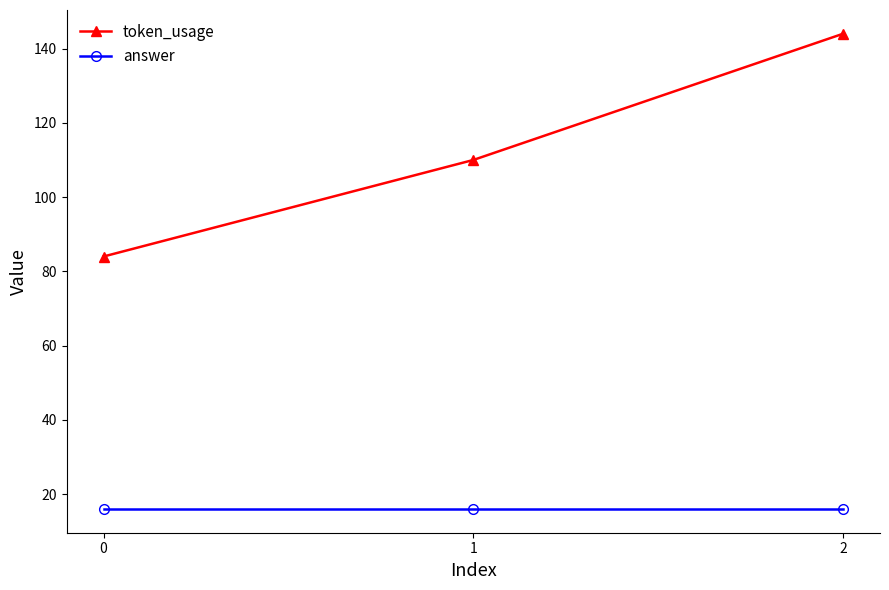

List the series in order of their overall mean, highest first.

token_usage, answer